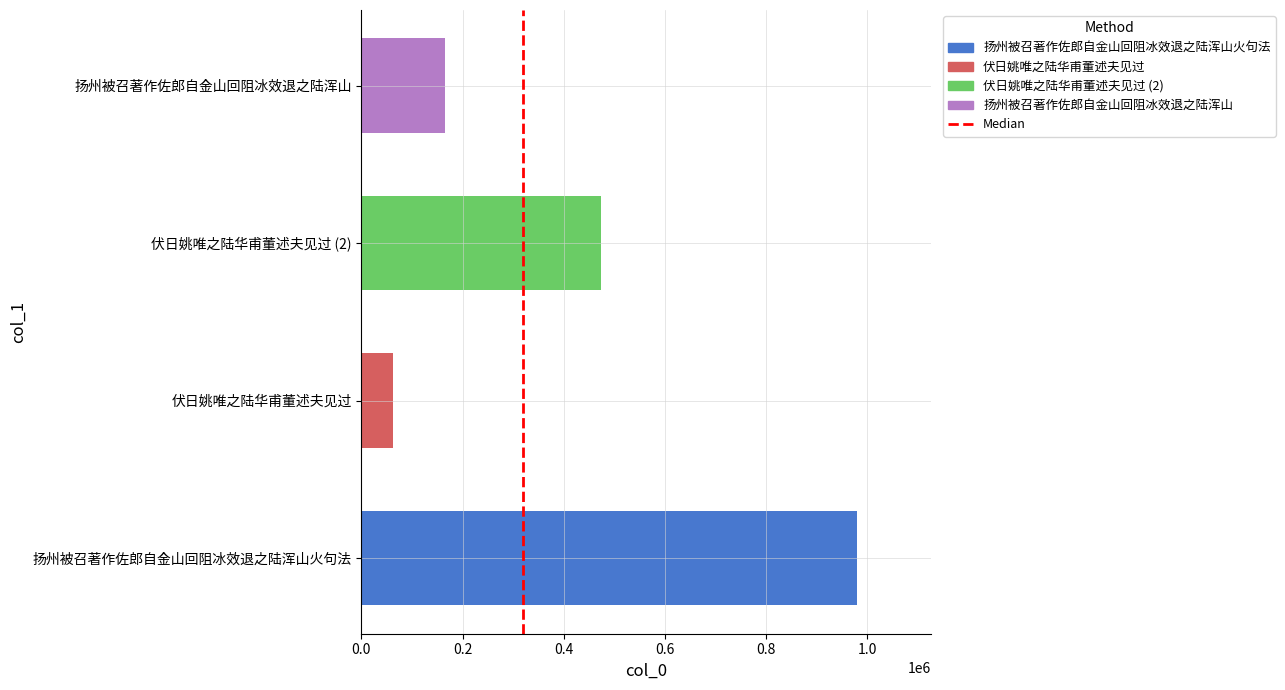

Rank the categories by value from highest to lowest.

扬州被召著作佐郎自金山回阻冰效退之陆浑山火句法, 伏日姚唯之陆华甫董述夫见过 (2), 扬州被召著作佐郎自金山回阻冰效退之陆浑山, 伏日姚唯之陆华甫董述夫见过